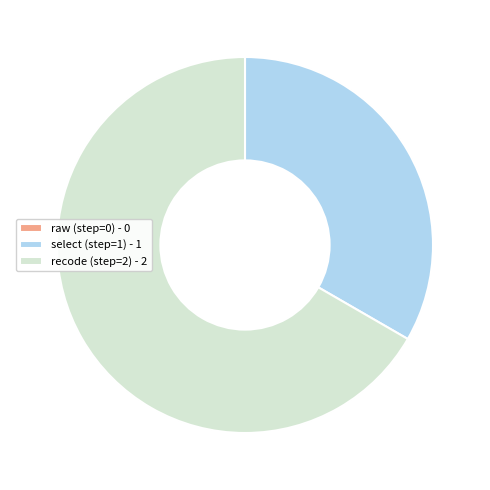

The recode (step=2) - 2 slice represents 67% of the pie. True or false?

True